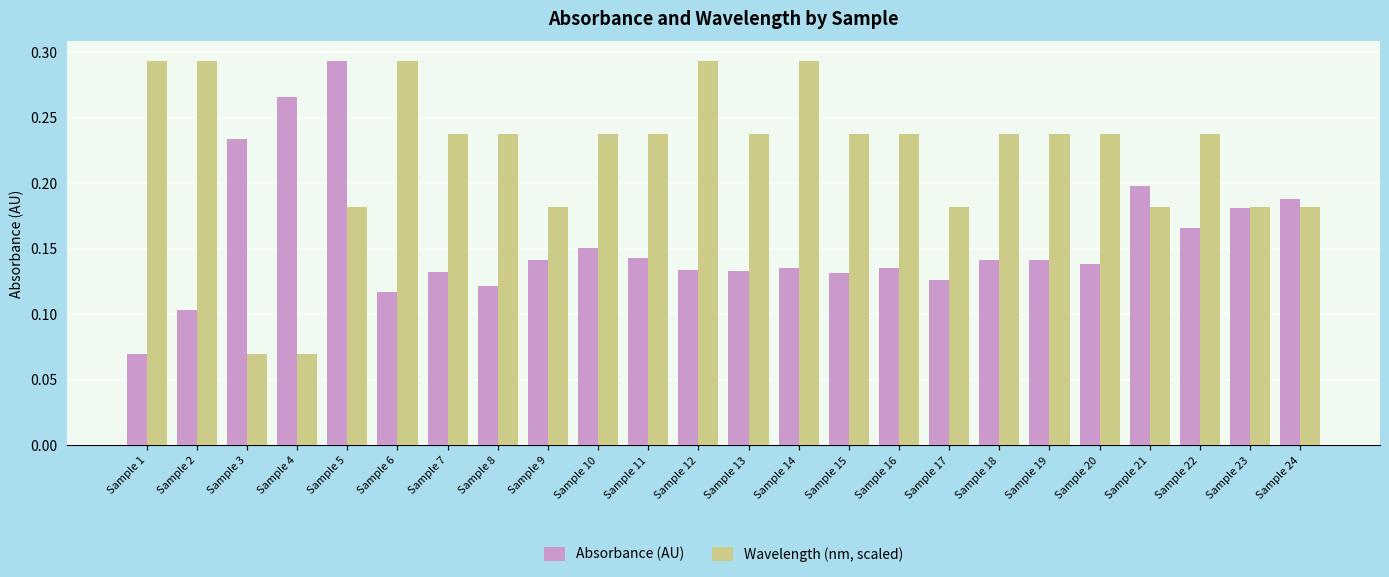

List the series in order of their overall mean, lowest first.

Absorbance (AU), Wavelength (nm, scaled)